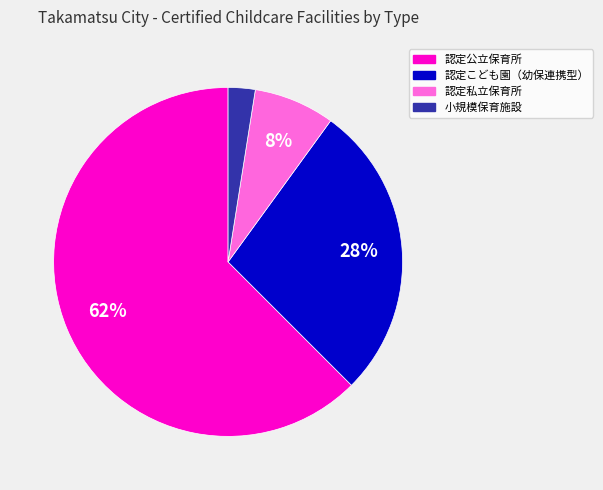

Is there any slice that represents more than half of the pie?

Yes